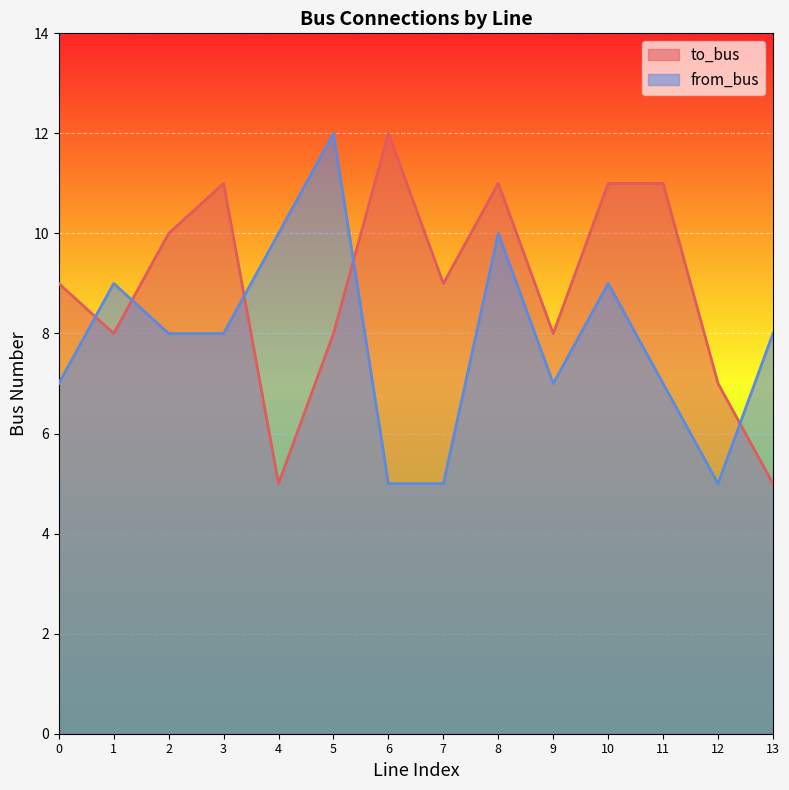

What is the sum of the to_bus values at 9 and 2?

18